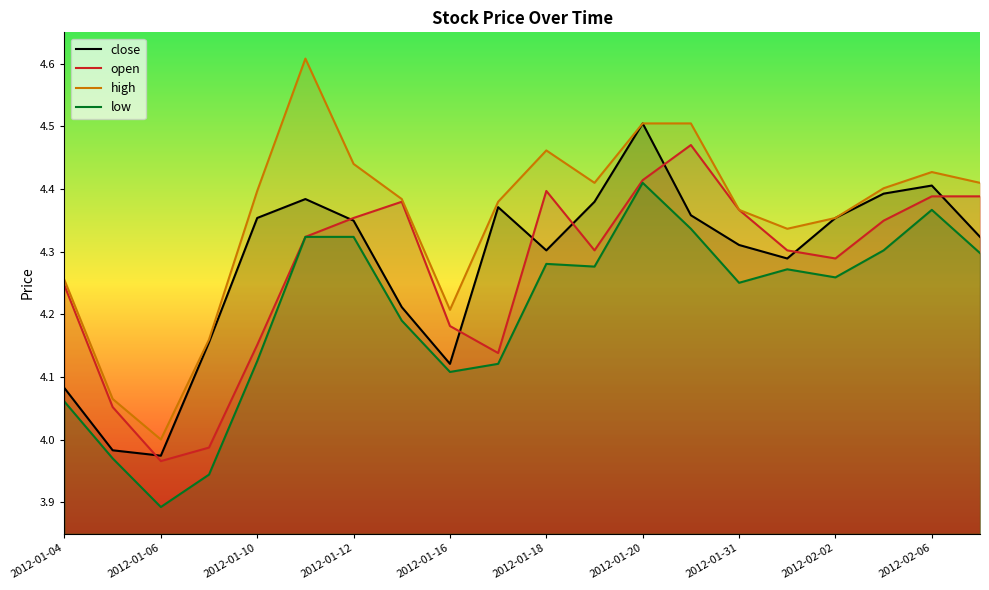

The high series shows 1.5 at 2012-01-31. True or false?

False